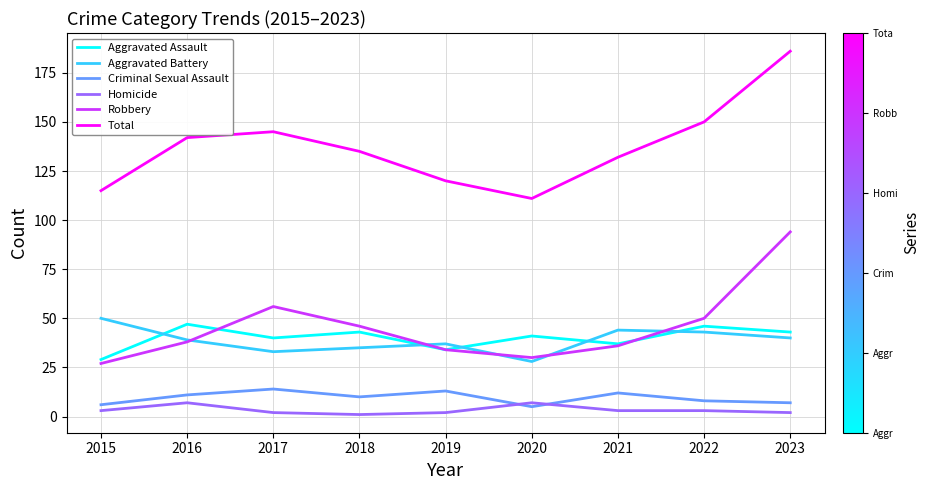

The value of Robbery at 2022 is 50. True or false?

True